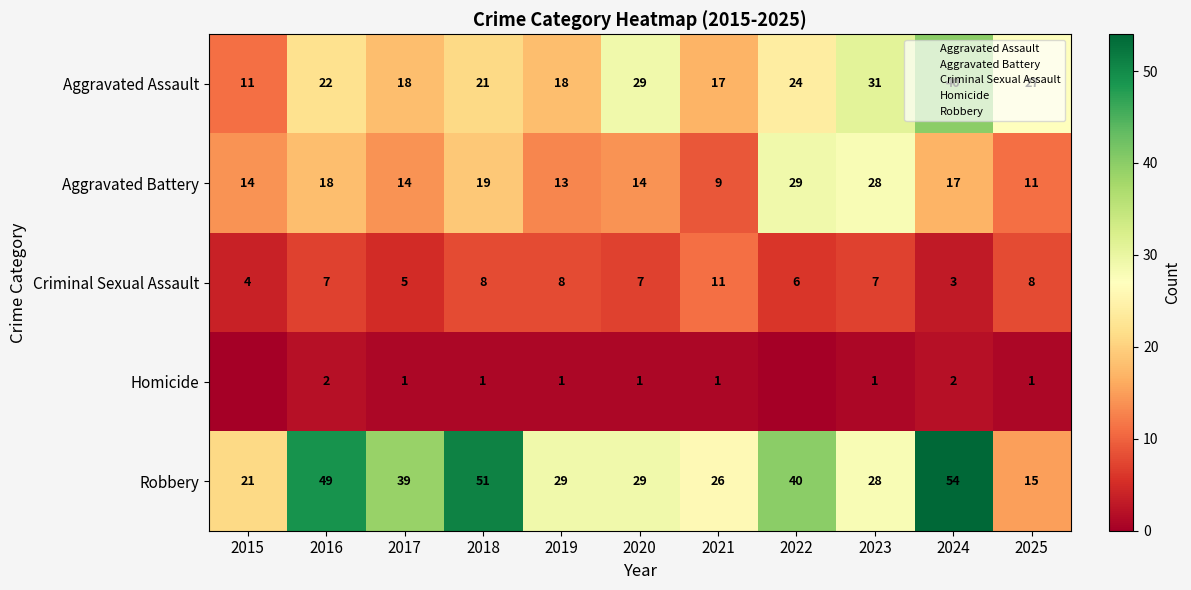

Where is Criminal Sexual Assault nearest to the value 7?

2016